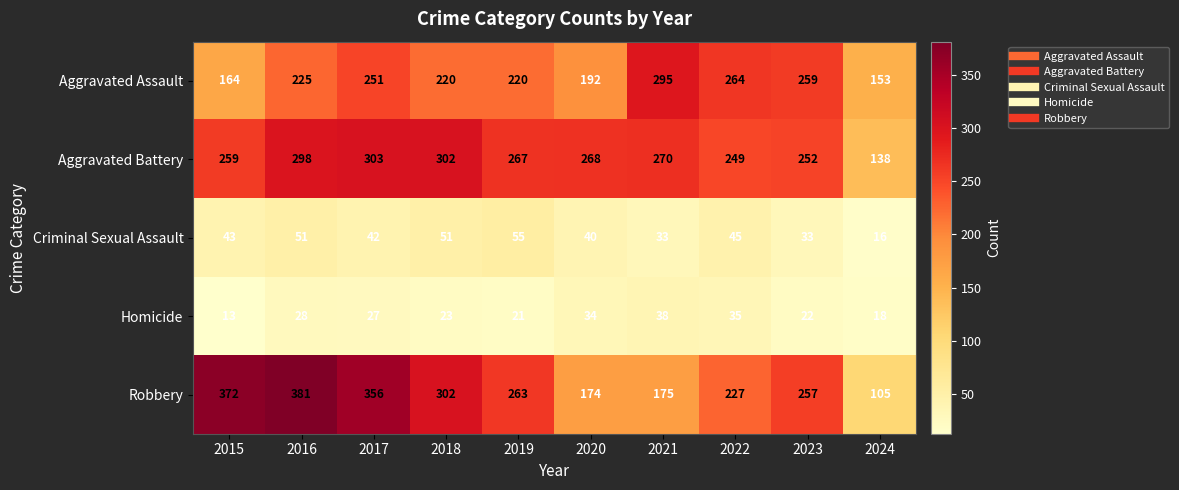

What is the sum of the Criminal Sexual Assault values at 2021 and 2024?

49